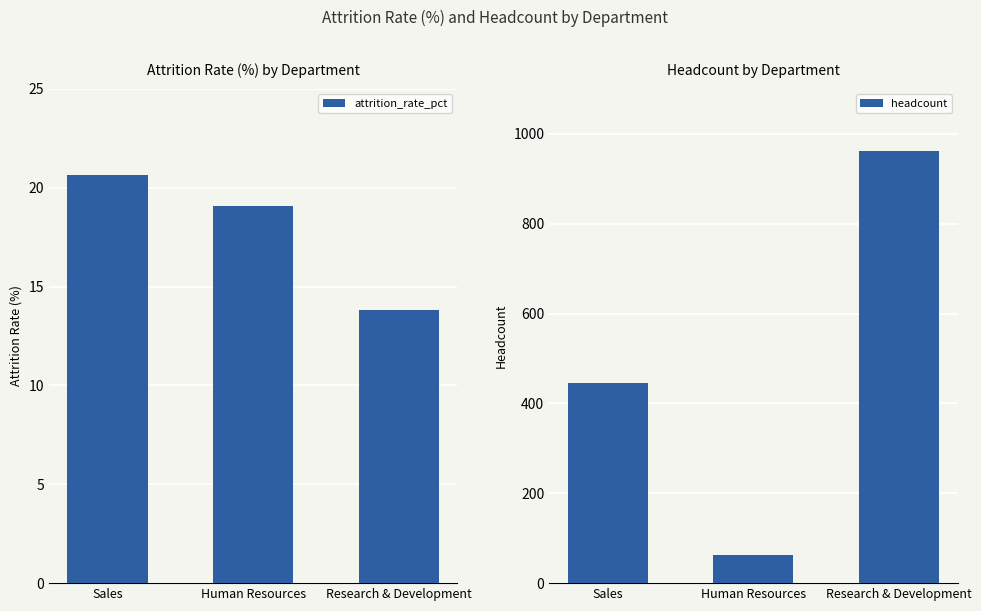

At which label does attrition_rate_pct reach its peak?

Sales